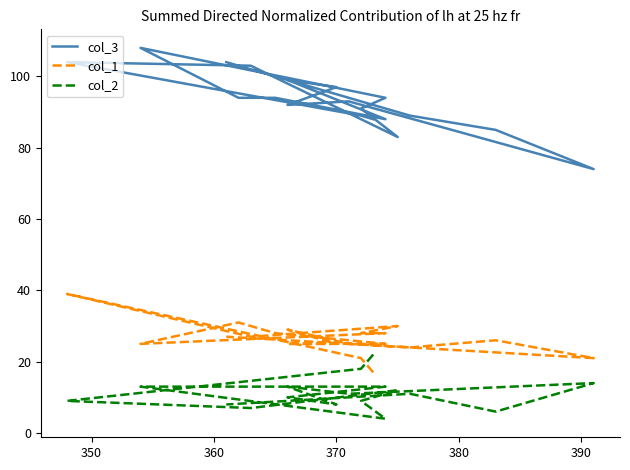

Reading right to left, list all the values displayed in this chart.

col_3: 104	89	85	74	93	92	97	99	88	94	94	108	94	91	83	103	104	89	88
col_1: 27	24	26	21	25	29	25	25	25	28	31	25	28	28	30	27	39	21	17
col_2: 8	11	6	14	11	13	8	10	13	13	13	13	4	9	12	7	9	18	22